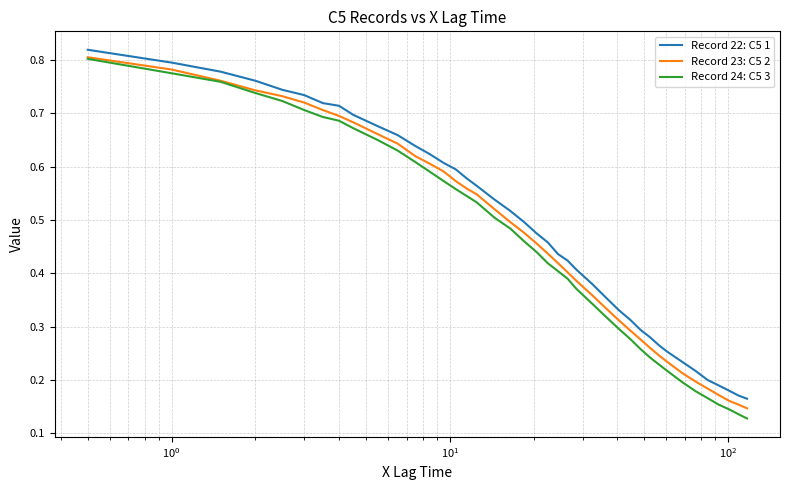

How many distinct data groups are displayed?

3